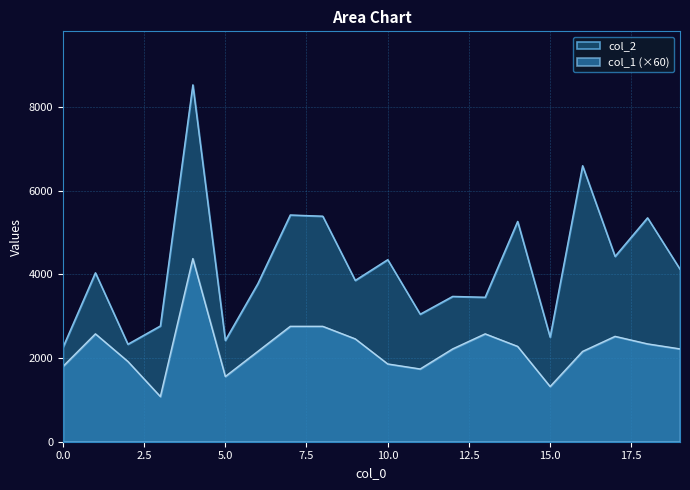

What is the minimum value for col_2?

2256